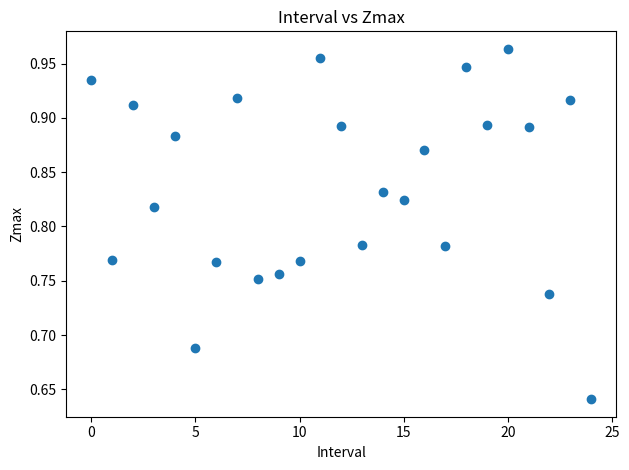

What is the range of Y values (max minus min)?

0.3